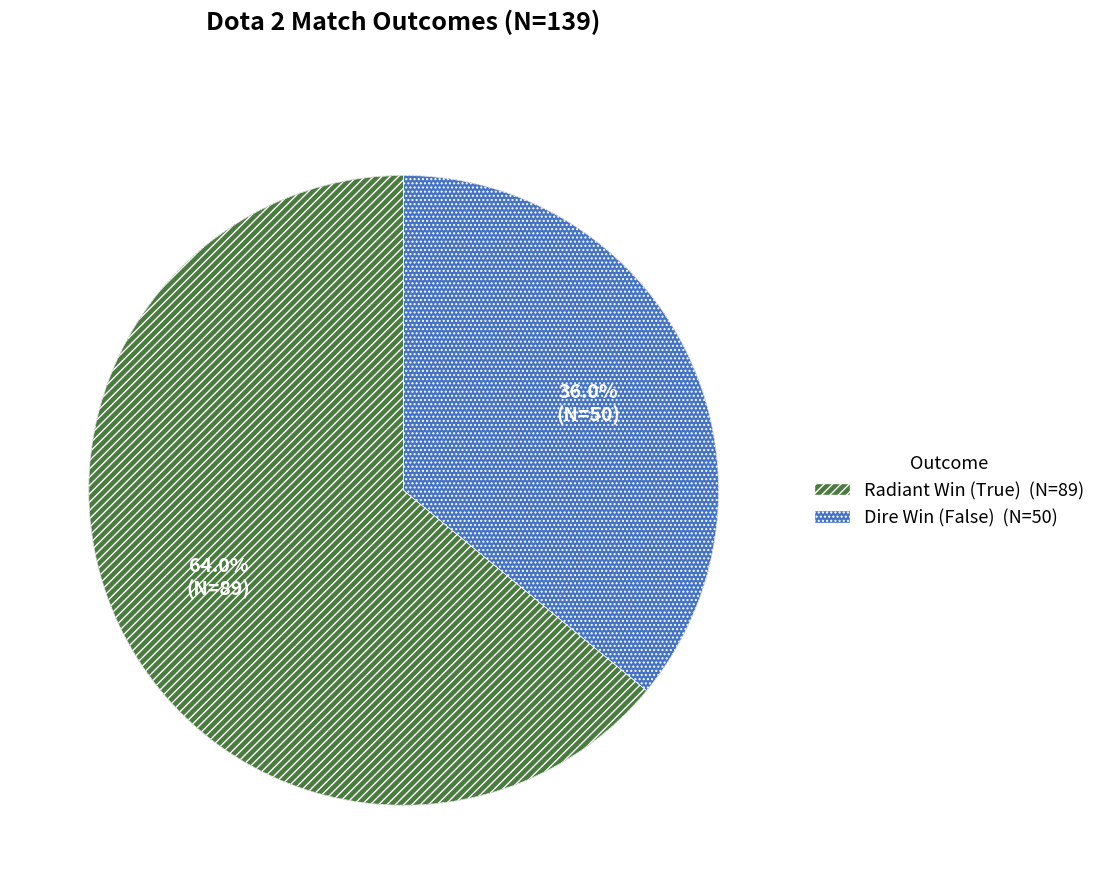

How many slices are in this pie chart?

2